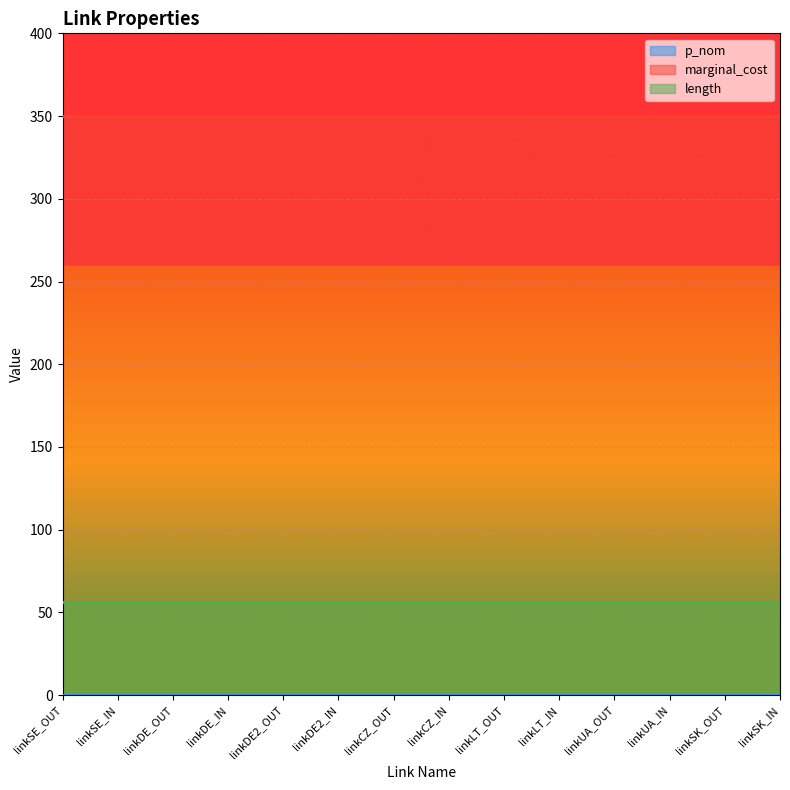

What is the greatest value displayed?

350